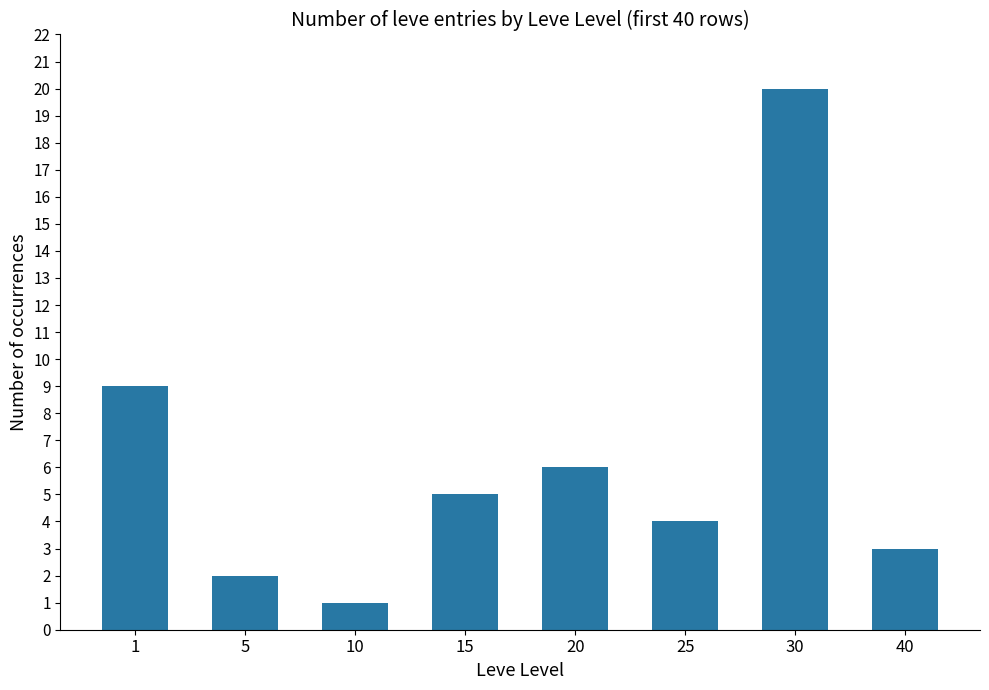

True or false: the data shows 3 at 40.

True